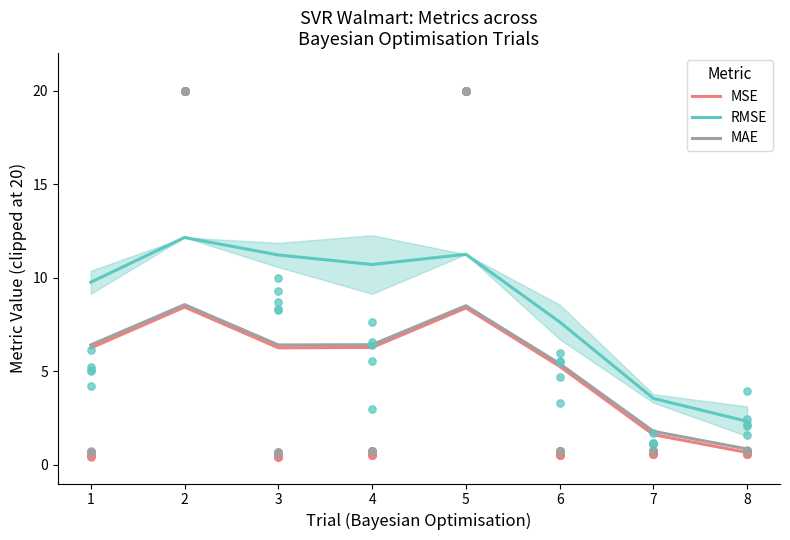

At how many categories does at least one series exceed 2?

8